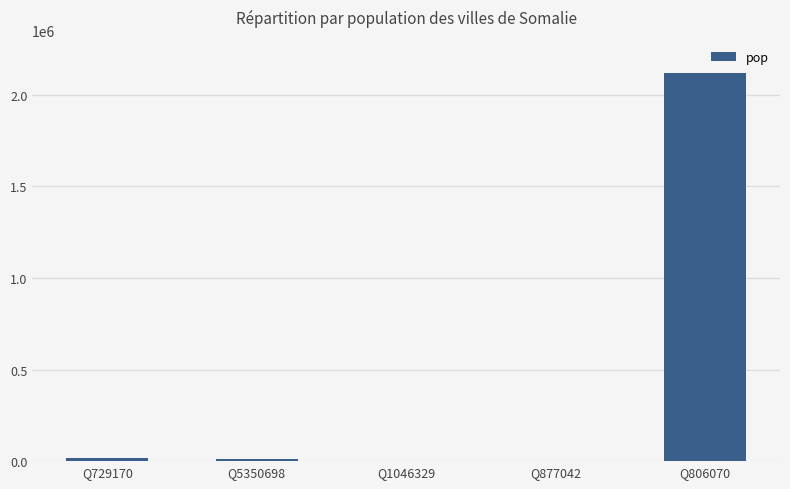

The value at Q5350698 is 12159. True or false?

True